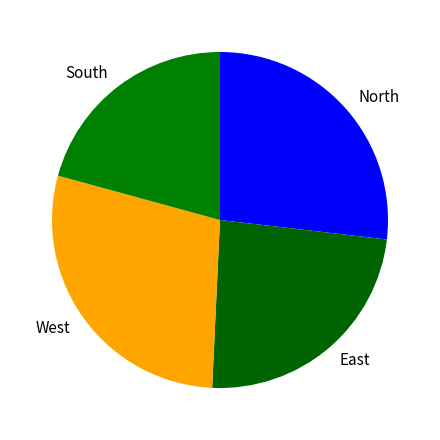

Is there any slice that represents more than half of the pie?

No